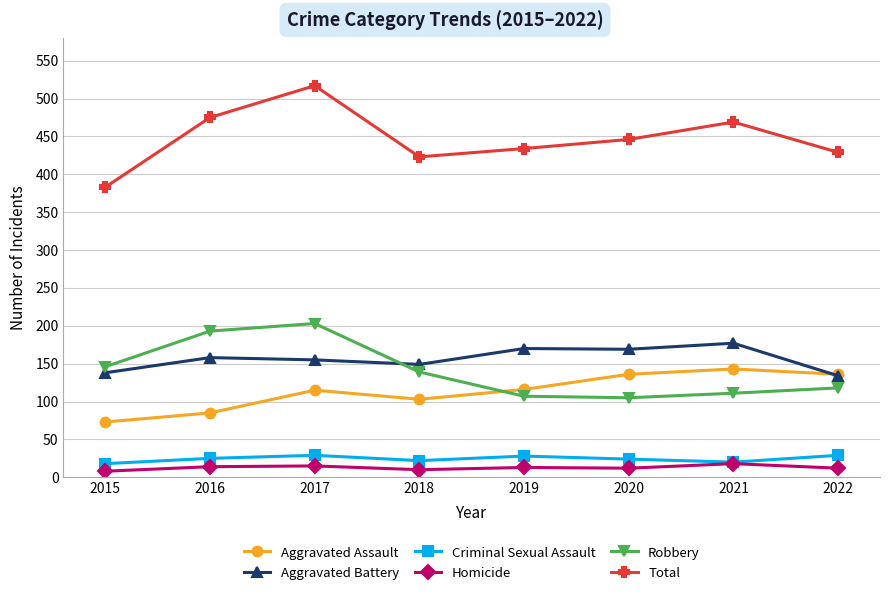

What is the maximum value for Aggravated Battery?

177